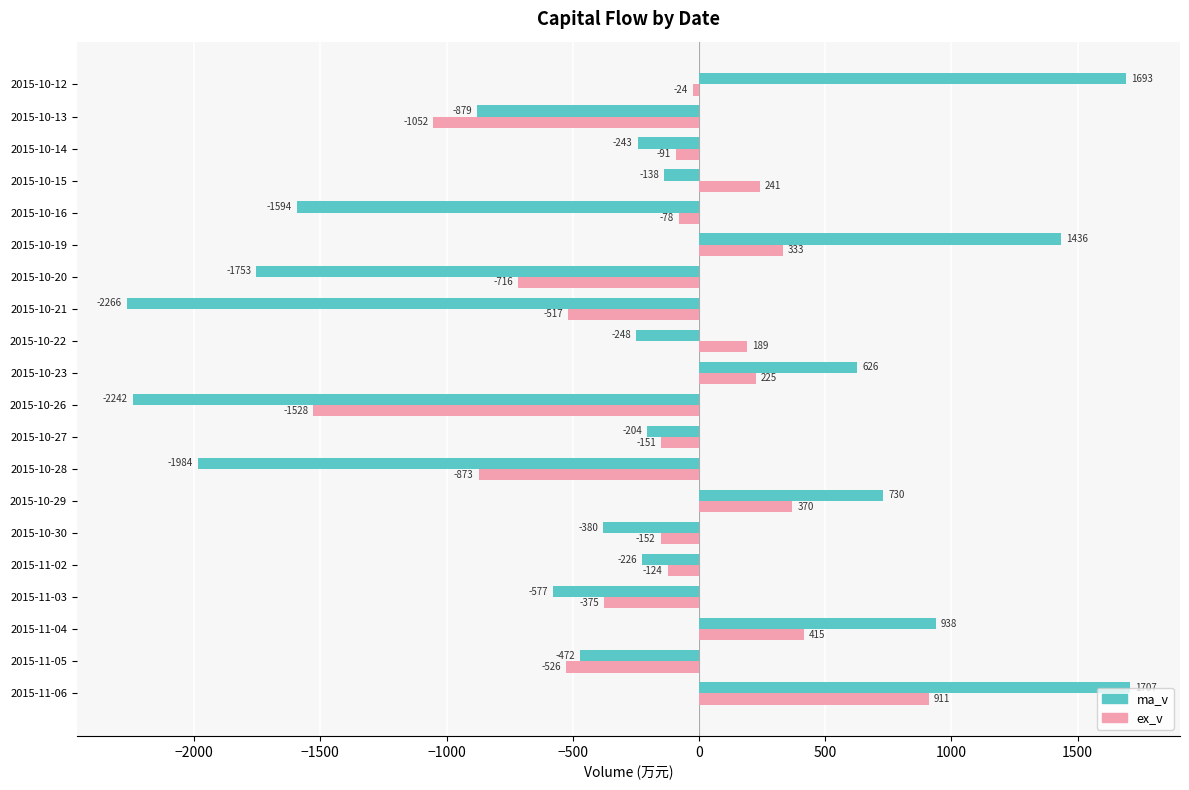

Is the value of ex_v at 2015-10-28 greater than the value of ma_v at 2015-11-02?

No